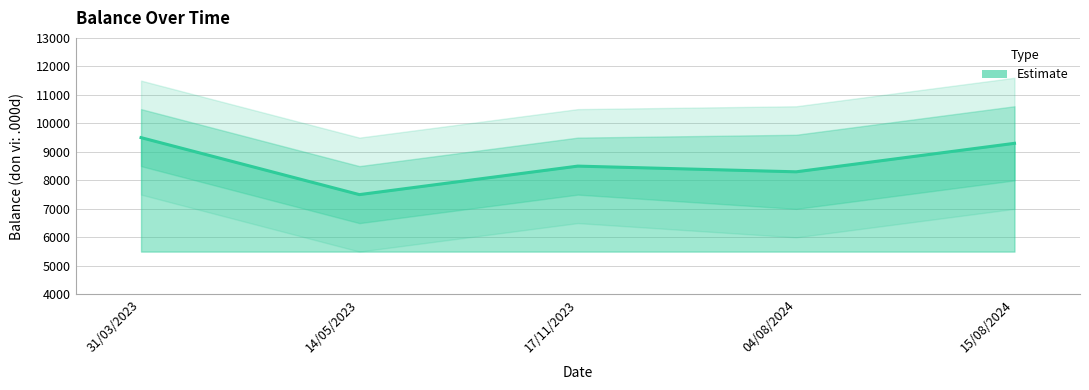

What is the difference between the values at 14/05/2023 and 04/08/2024?

800